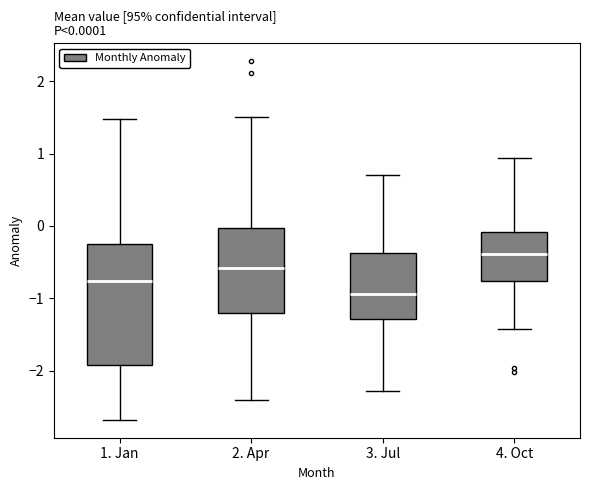

Which box has the highest median line?

4. Oct